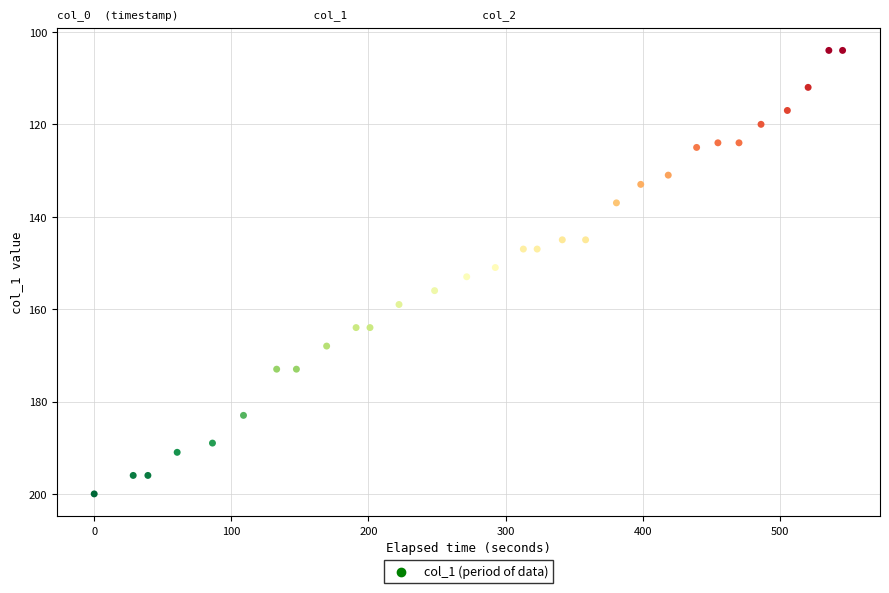

What is the range of Y values (max minus min)?

96